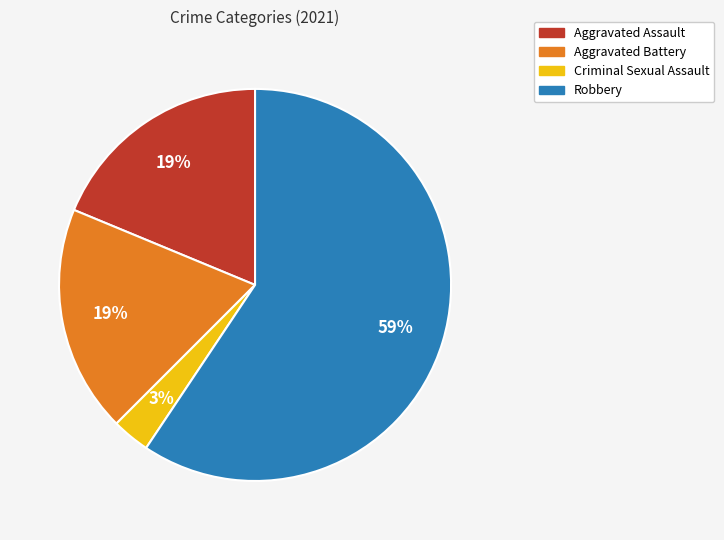

Is the sum of Aggravated Assault and Aggravated Battery greater than half?

No